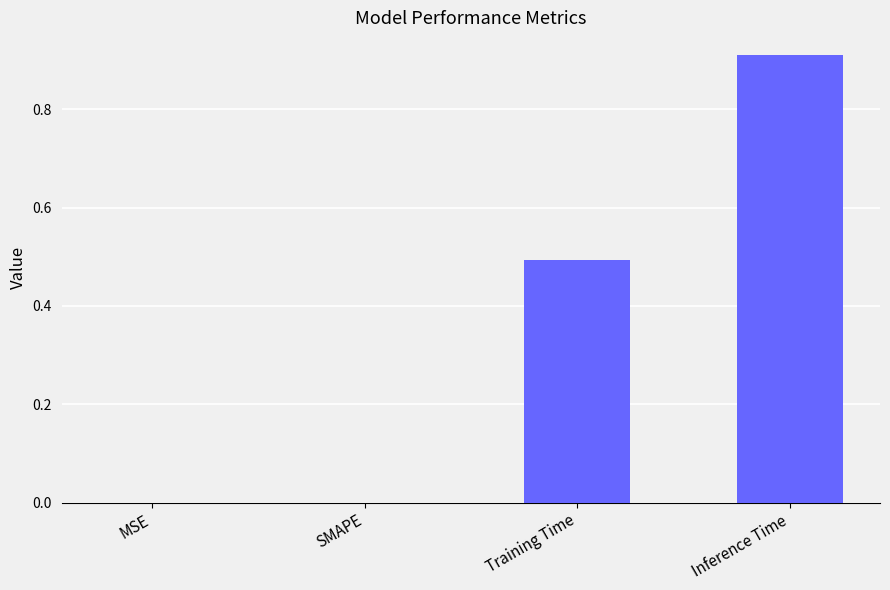

What is the sum of all values?

1.4